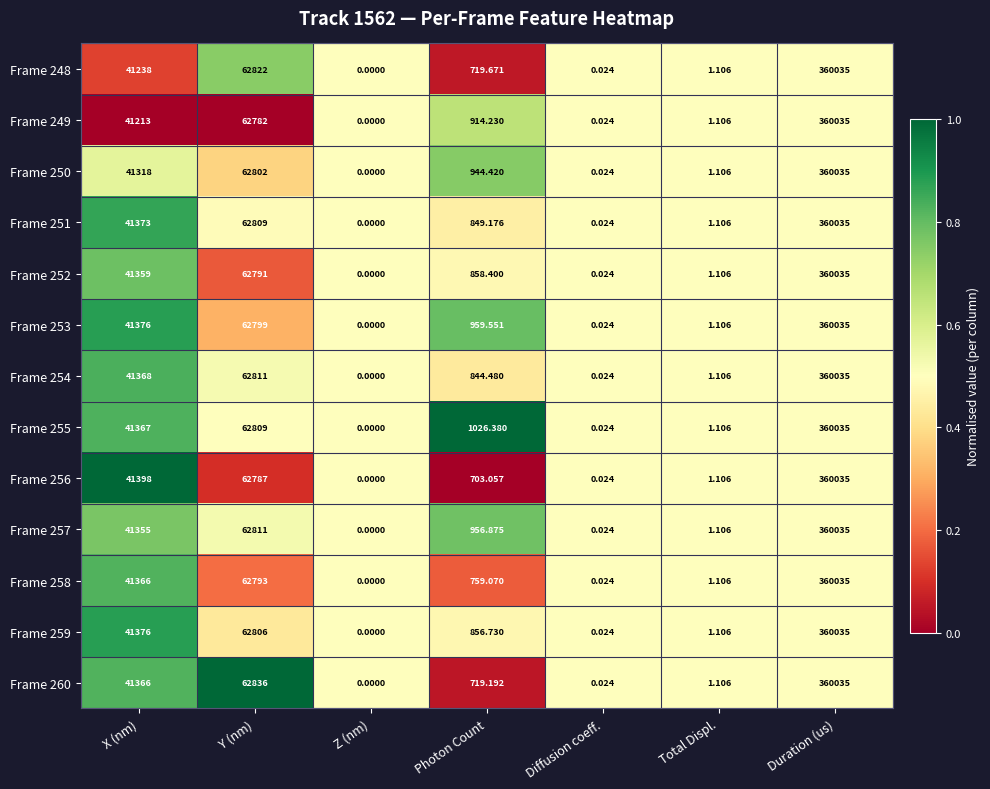

At which category is the sum across all series the highest?

Duration (us)